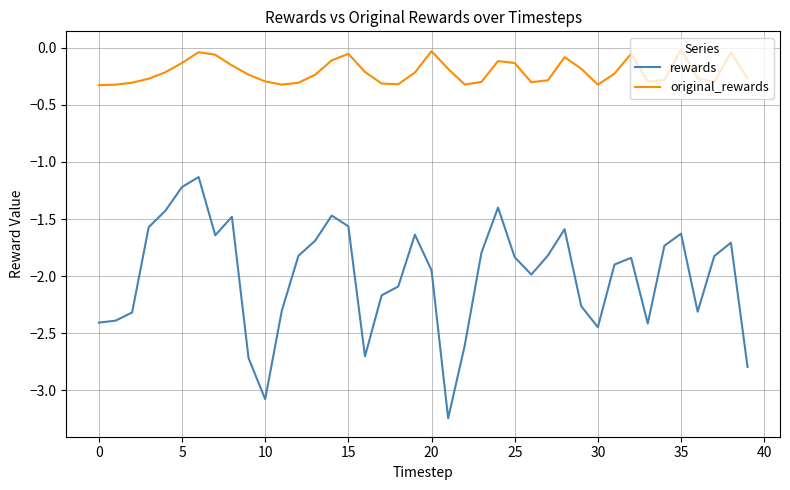

True or false: original_rewards and rewards cross at least once.

False